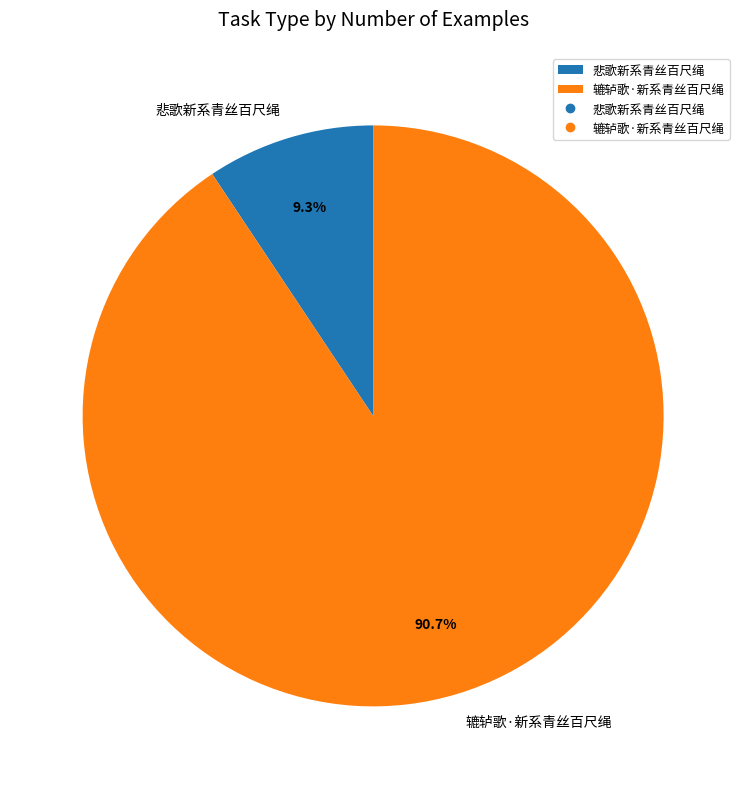

Between 辘轳歌·新系青丝百尺绳 and 悲歌新系青丝百尺绳, which is larger?

辘轳歌·新系青丝百尺绳